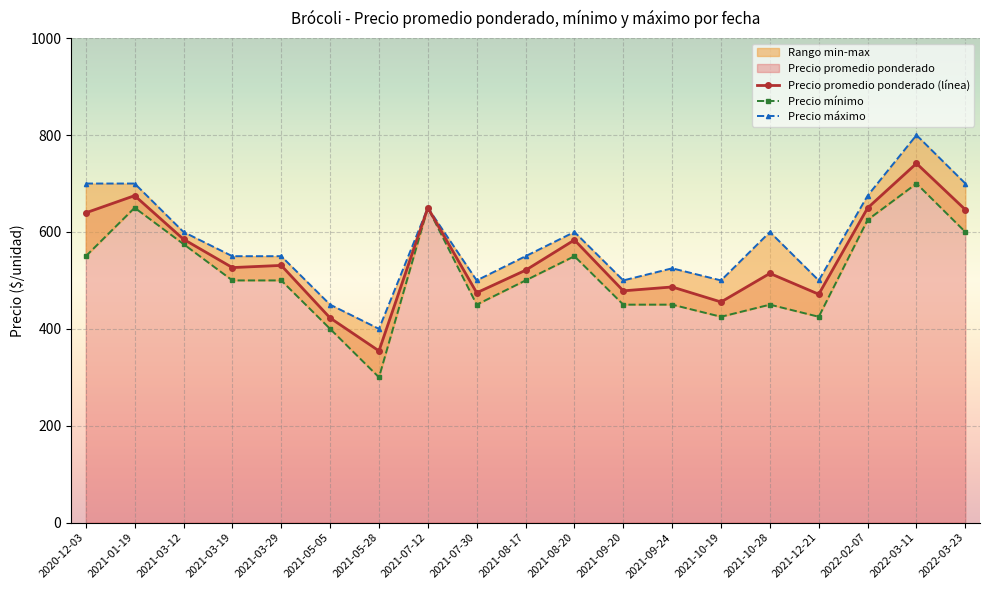

The Precio mínimo series shows 700.0 at 2022-03-11. True or false?

True